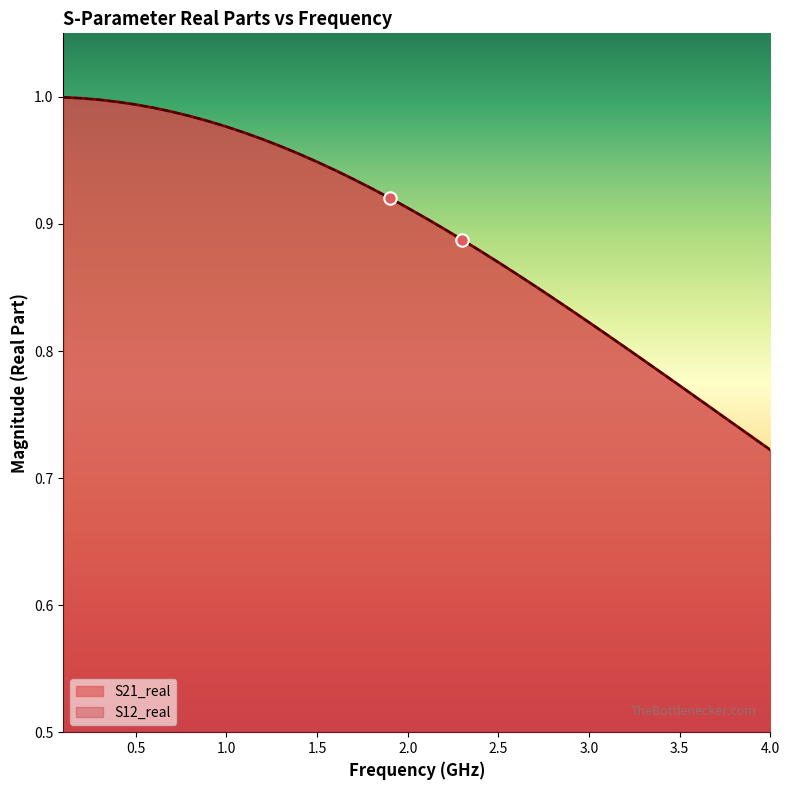

Which series reaches the maximum Y coordinate?

S21_real